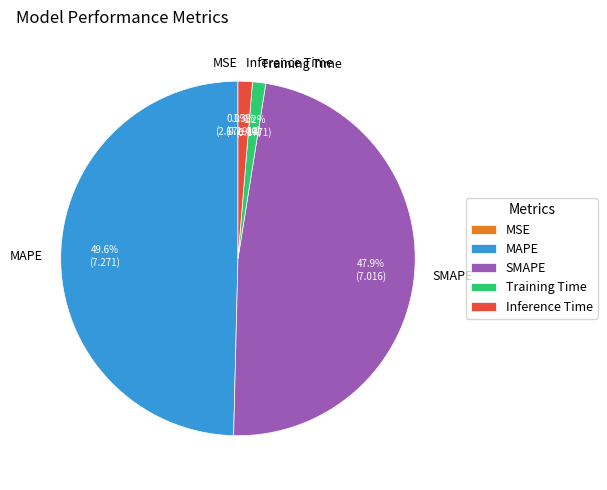

What percentage is the Inference Time slice, to the nearest percent?

1%